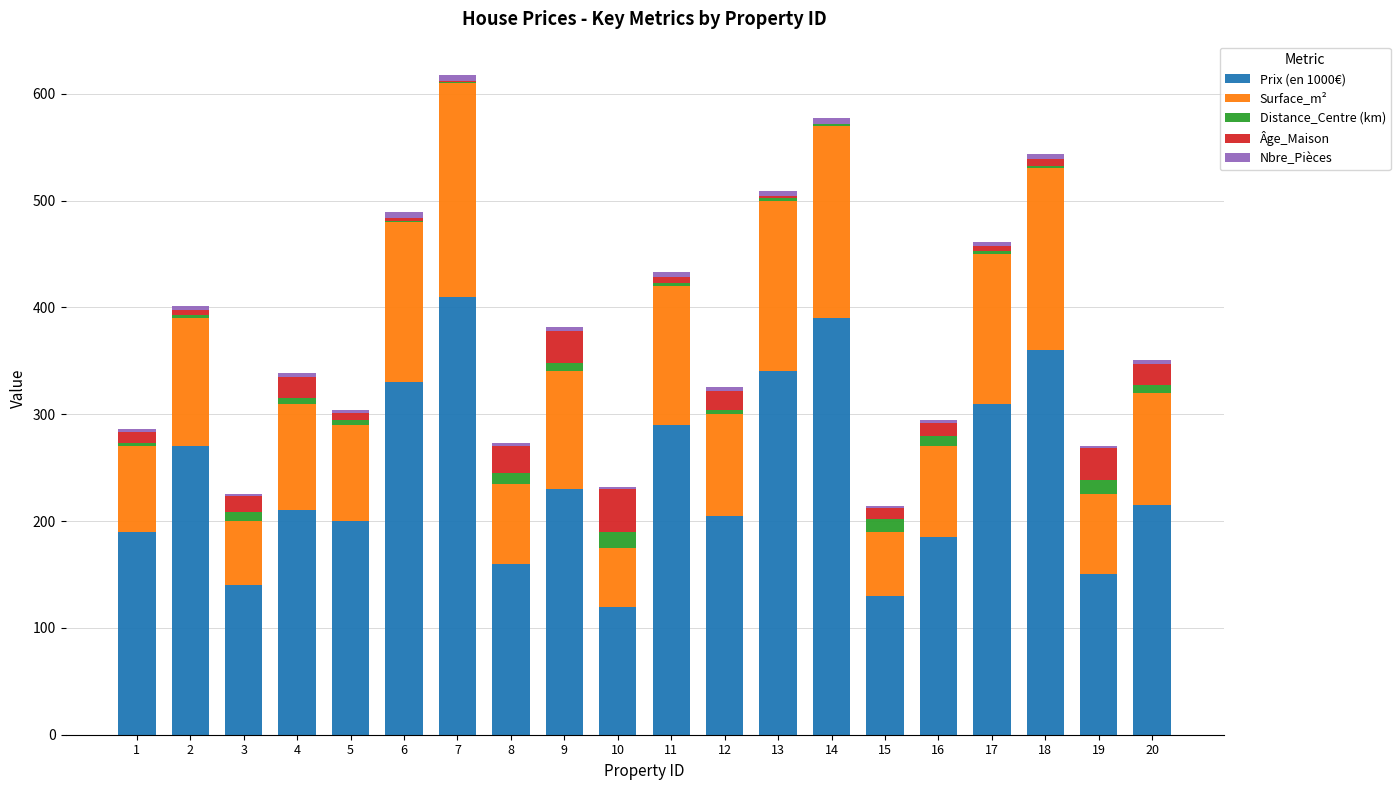

The value of Prix (en 1000€) at 7 is 137.3. True or false?

False